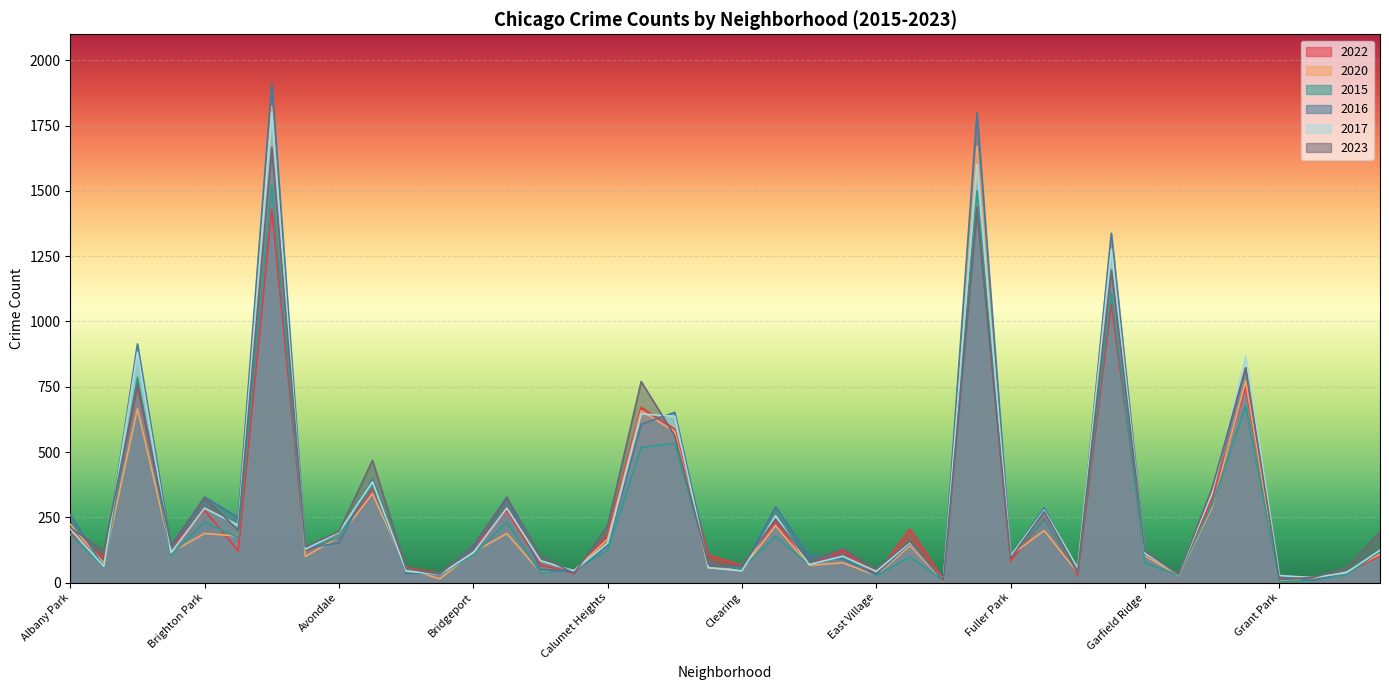

What is the sum of the 2023 values at Chatham and Gold Coast?

801